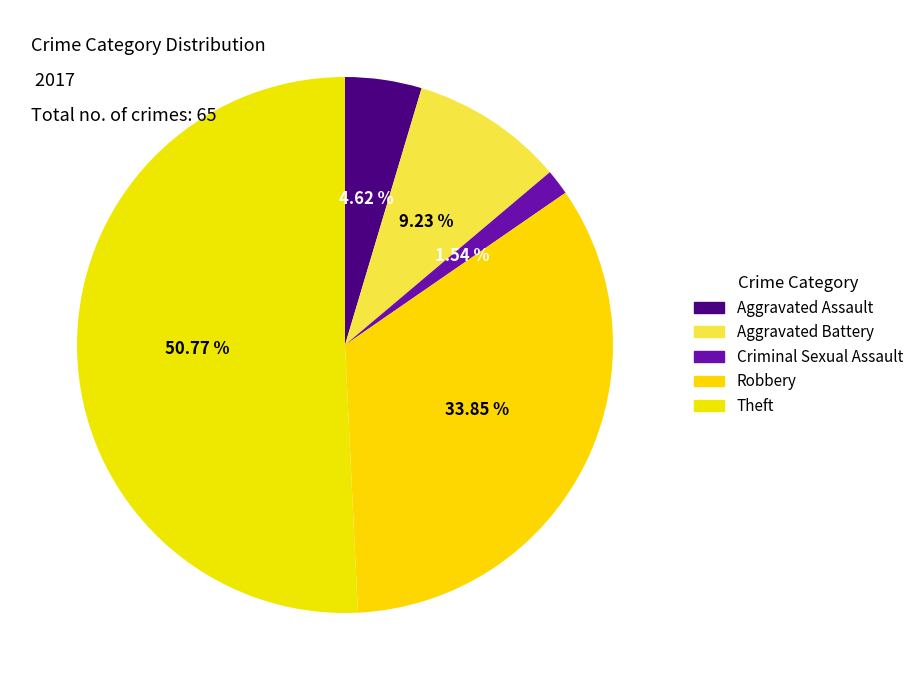

Which category has the biggest portion of the pie?

Theft